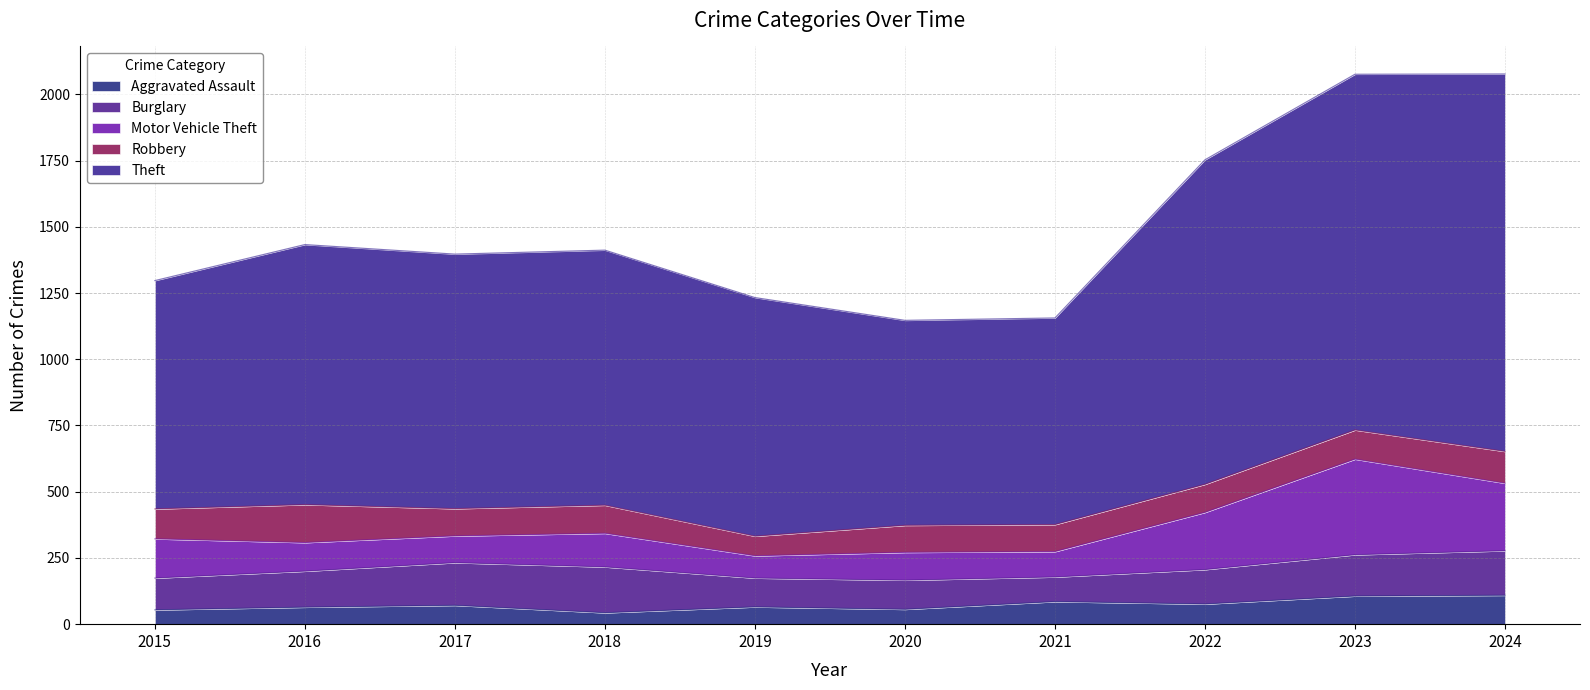

Reading left to right, transcribe all the data shown in this chart.

Aggravated Assault: 2015=54	2016=64	2017=71	2018=43	2019=65	2020=56	2021=85	2022=76	2023=106	2024=109
Burglary: 2015=120	2016=136	2017=161	2018=173	2019=109	2020=110	2021=93	2022=130	2023=156	2024=168
Motor Vehicle Theft: 2015=148	2016=108	2017=101	2018=127	2019=84	2020=105	2021=96	2022=216	2023=361	2024=255
Robbery: 2015=113	2016=143	2017=103	2018=106	2019=74	2020=102	2021=102	2022=106	2023=110	2024=120
Theft: 2015=862	2016=982	2017=961	2018=963	2019=901	2020=774	2021=780	2022=1225	2023=1343	2024=1425